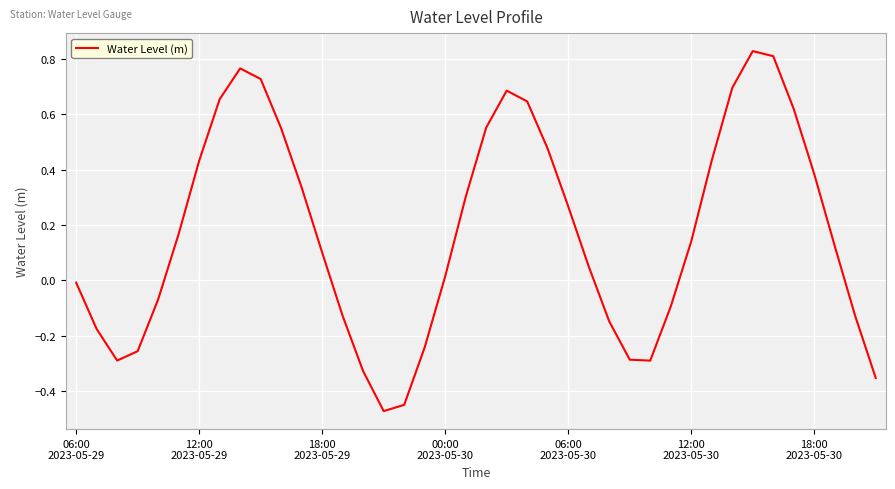

What is the difference between the maximum and minimum values?

1.3